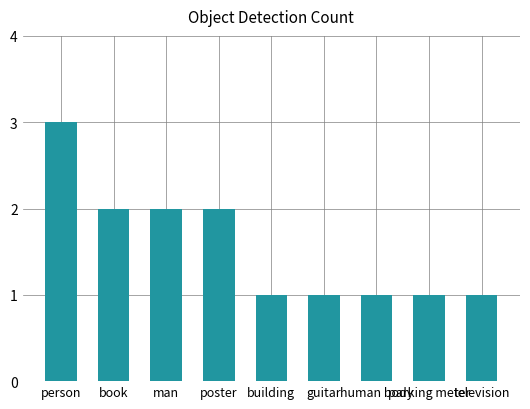

Approximately how many times larger is the value at person compared to human body?

3.0